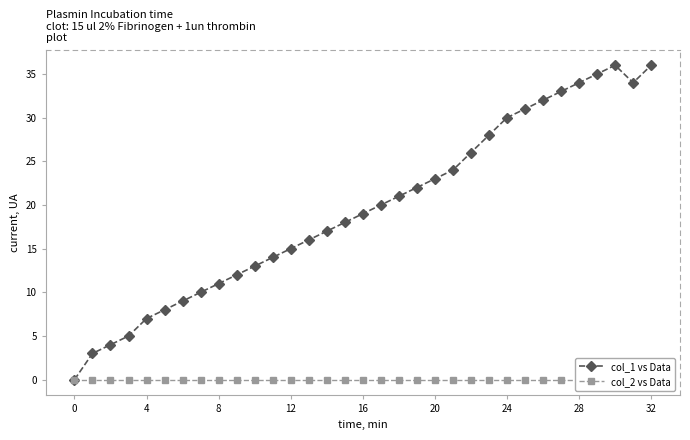

How many interior local valleys does the col_1 vs Data series have?

1